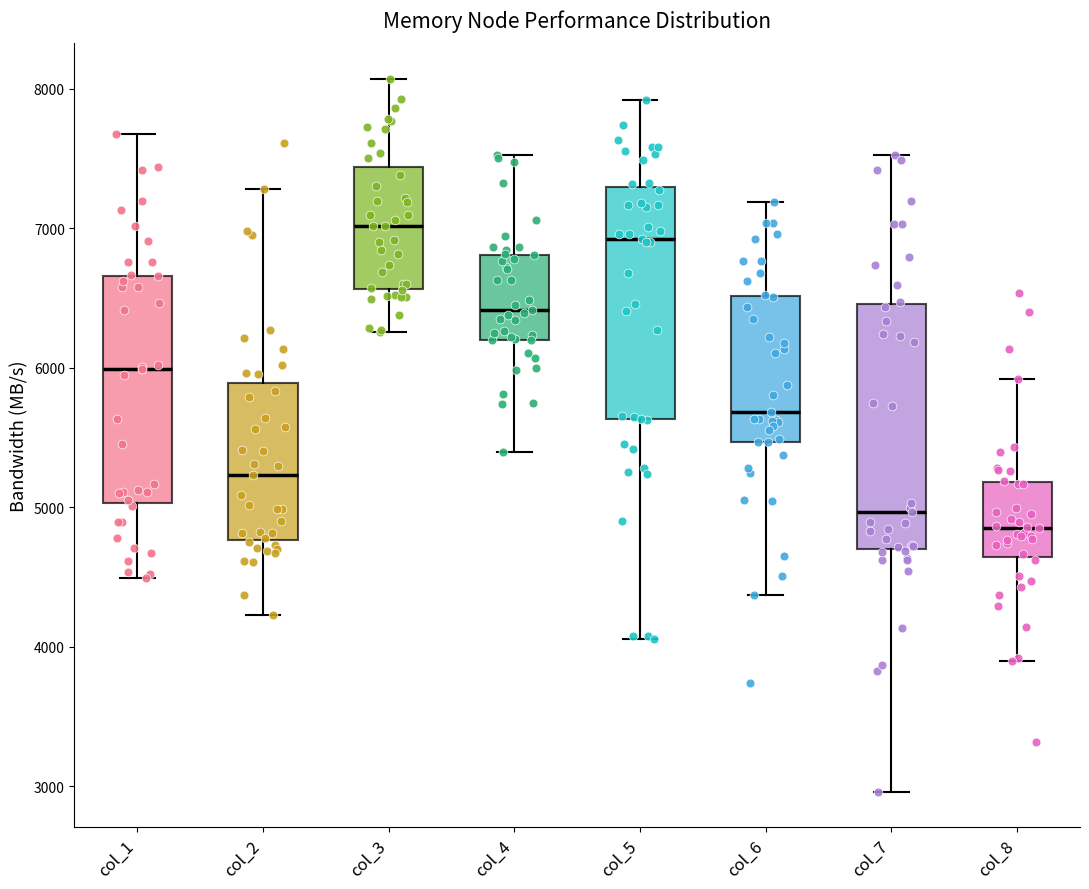

Reading left to right, transcribe this box plot: for each box, give where its median line is, the range the box spans, and where its two whiskers end, as read against the y-axis. The values are not printed on the chart, so give them approximately, as read against the axis.

col_1: median 6000, box 5000 to 6700, whiskers 4500 to 7700
col_2: median 5200, box 4800 to 5900, whiskers 4200 to 7300
col_3: median 7000, box 6600 to 7400, whiskers 6300 to 8100
col_4: median 6400, box 6200 to 6800, whiskers 5400 to 7500
col_5: median 6900, box 5600 to 7300, whiskers 4100 to 7900
col_6: median 5700, box 5500 to 6500, whiskers 4400 to 7200
col_7: median 5000, box 4700 to 6500, whiskers 3000 to 7500
col_8: median 4900, box 4600 to 5200, whiskers 3900 to 5900